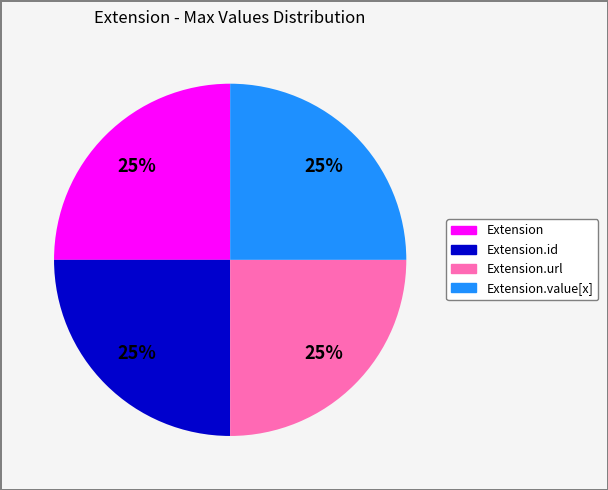

Does any single category account for the majority?

No